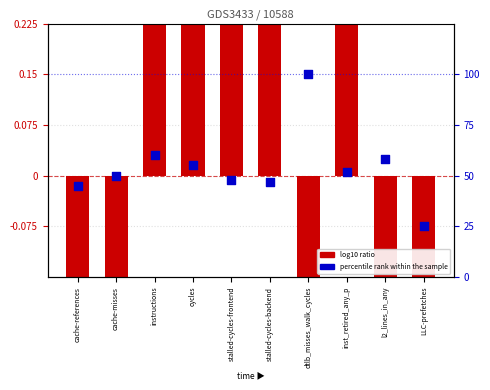

At which category is the sum across all series the highest?

dtlb_misses_walk_cycles